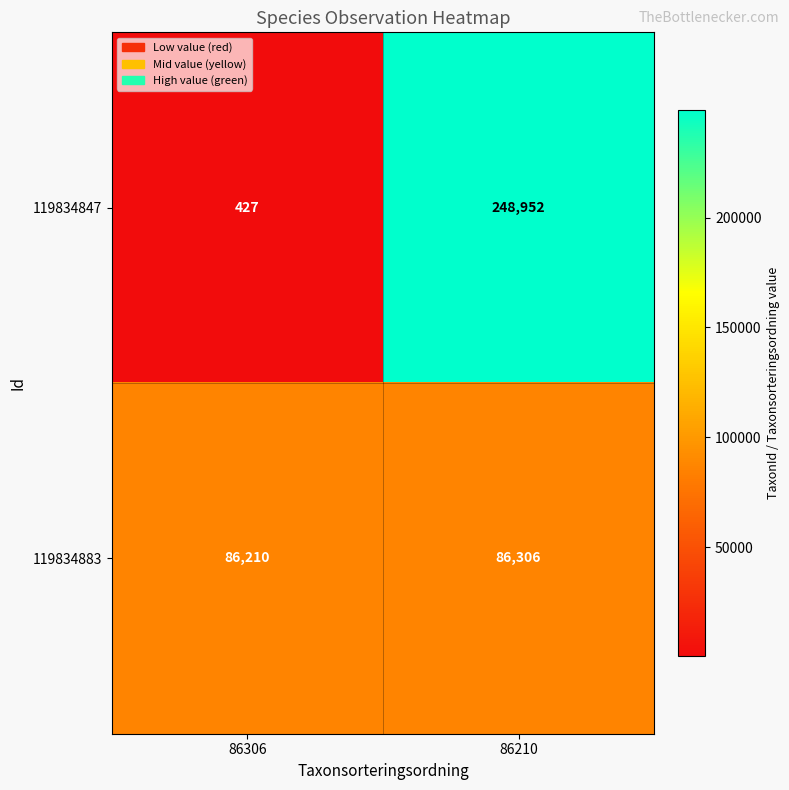

What is the sum of the 119834847 values at 86210 and 86306?

249379